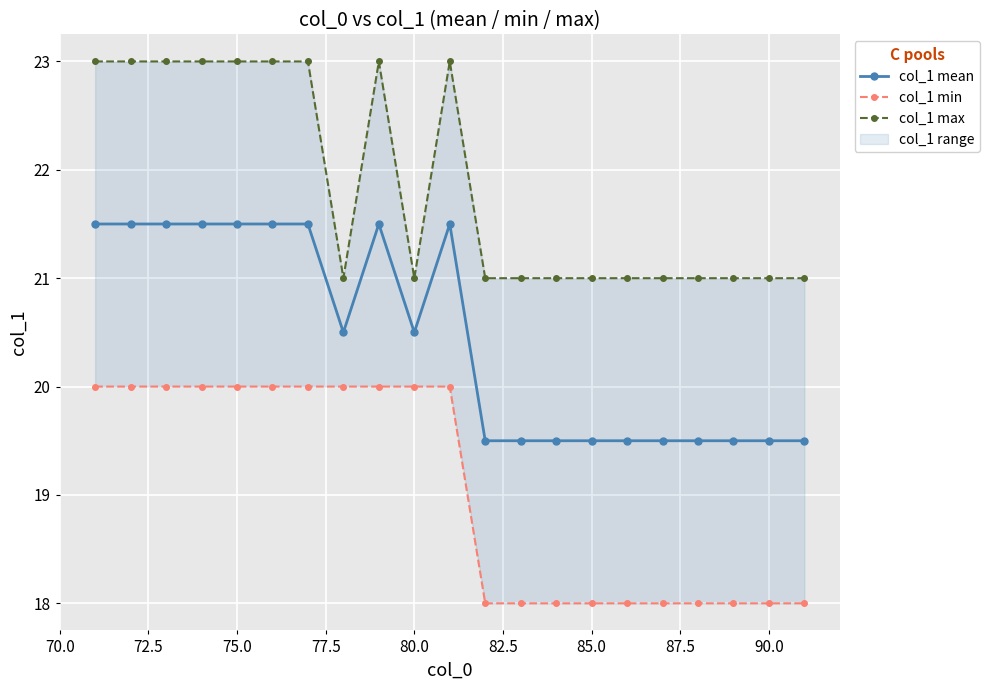

What is the lowest value of the col_1 mean series?

19.5